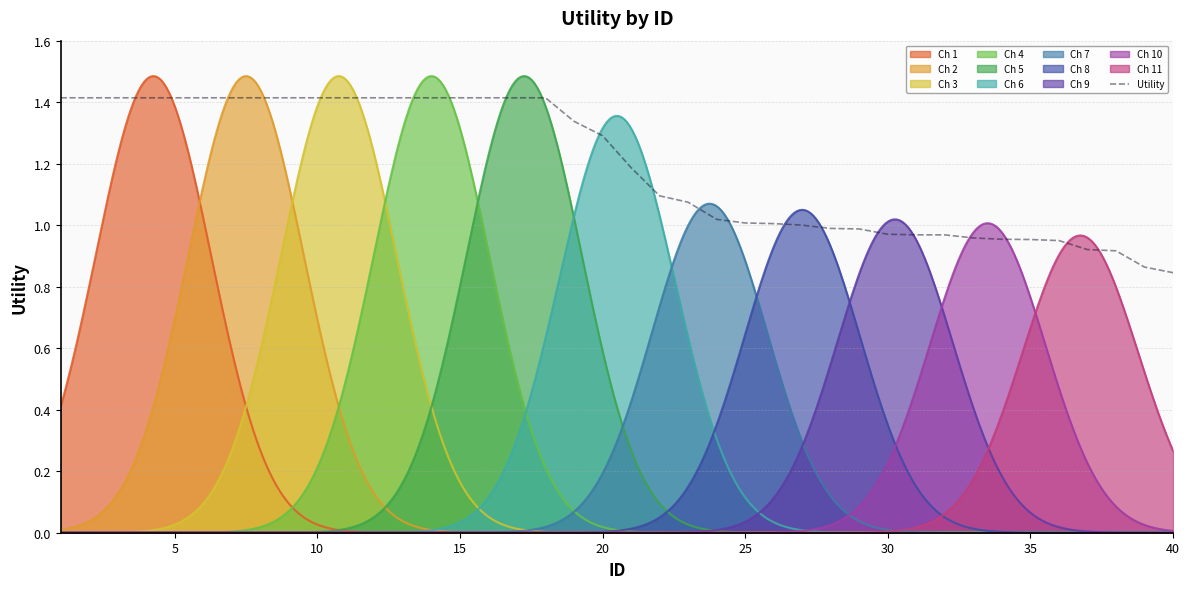

What is the difference between the maximum and minimum values?

0.6